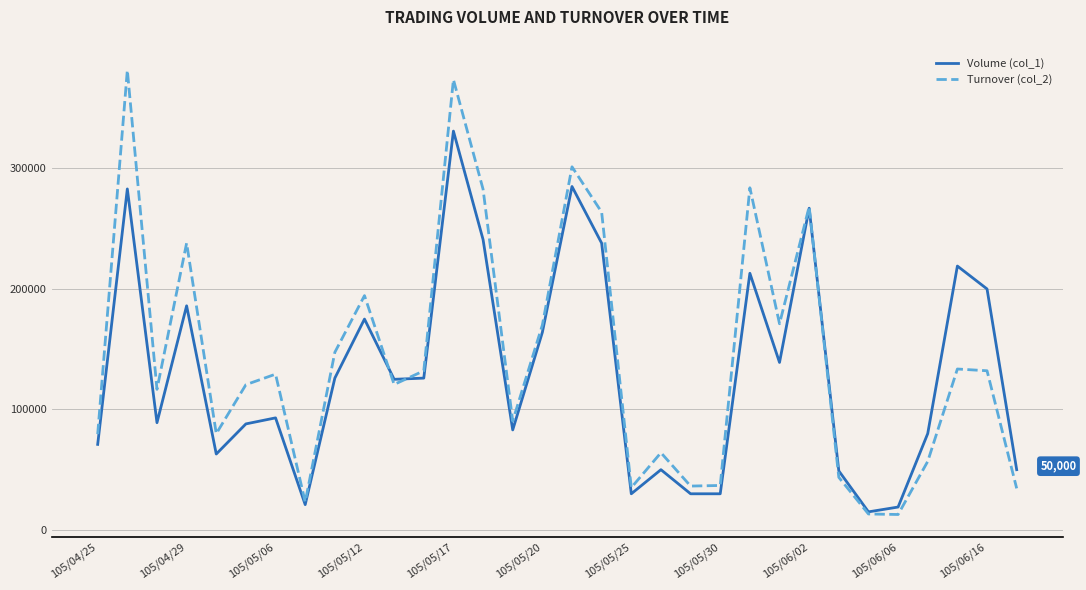

List the series in order of their peak value, highest first.

Turnover (col_2), Volume (col_1)